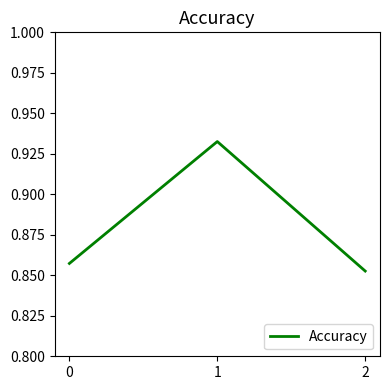

What is the change in value from 0 to 1?

+0.1